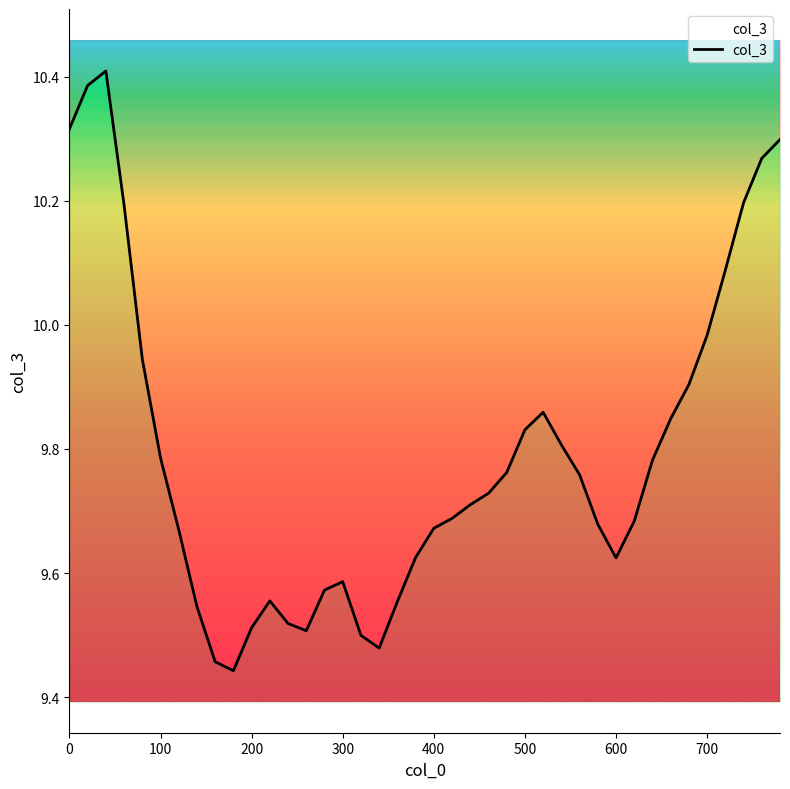

What is the difference between the maximum and minimum values?

1.0